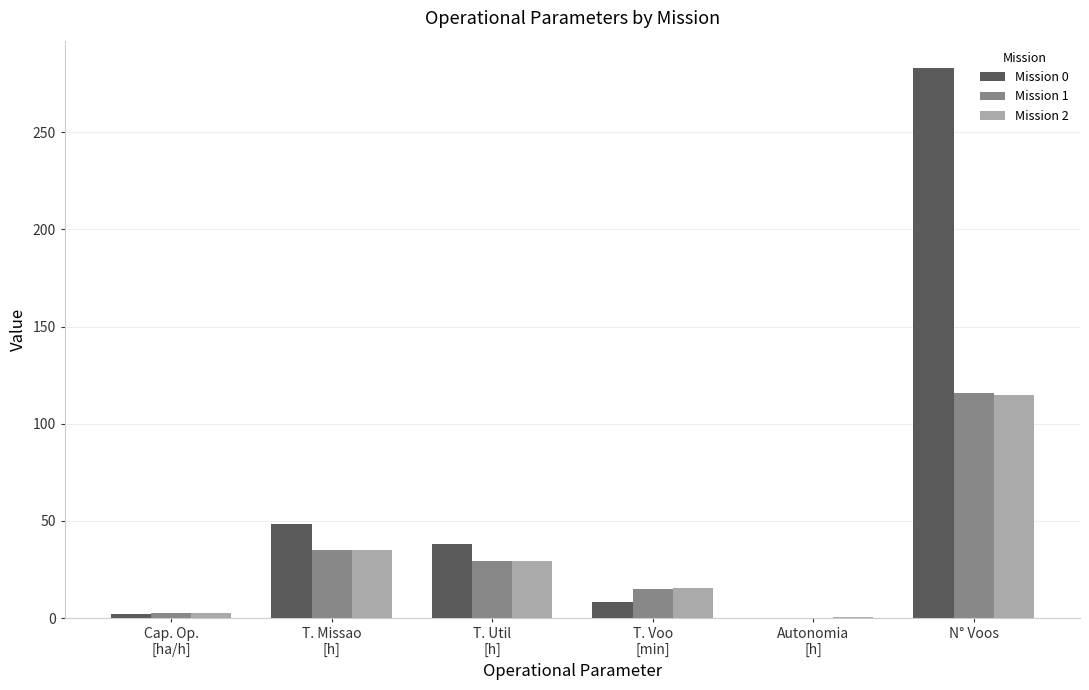

How many data points in Mission 1 are above 29?

3